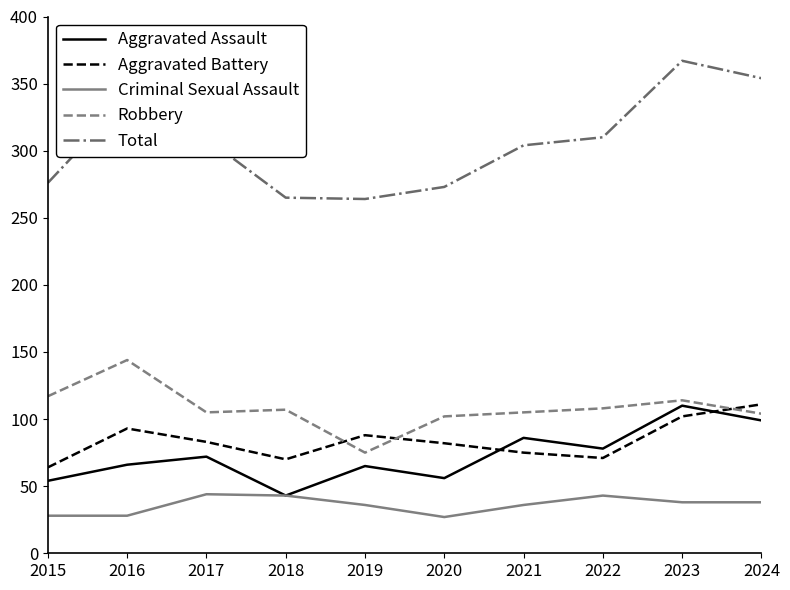

How many lines are shown in the chart?

5